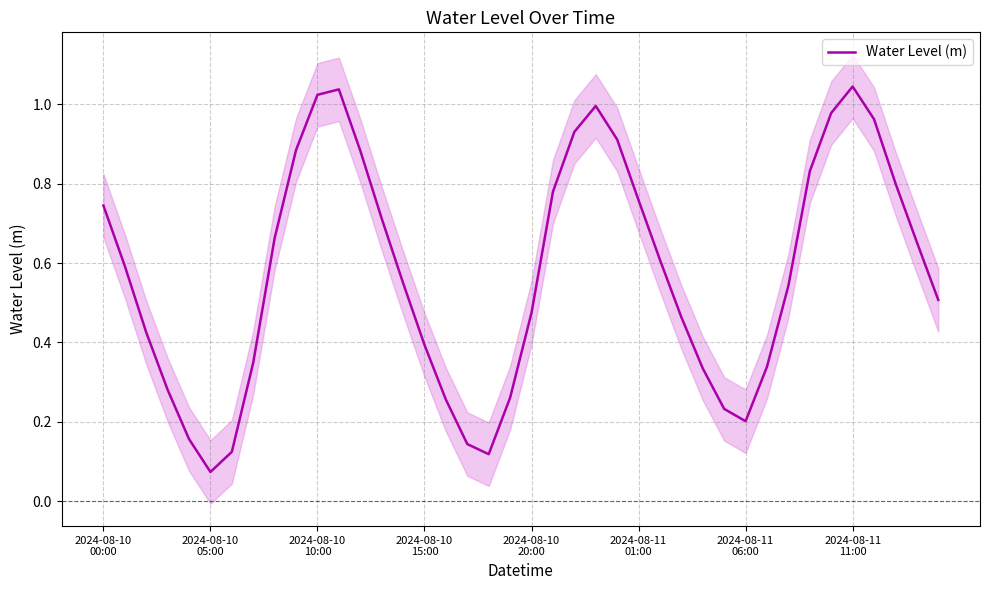

The value at 2024-08-11 06:00 is 0.2. True or false?

True